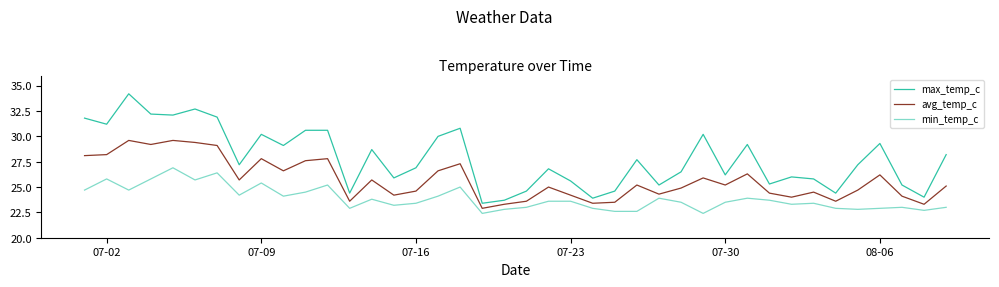

Does the chart have visible grid lines?

No